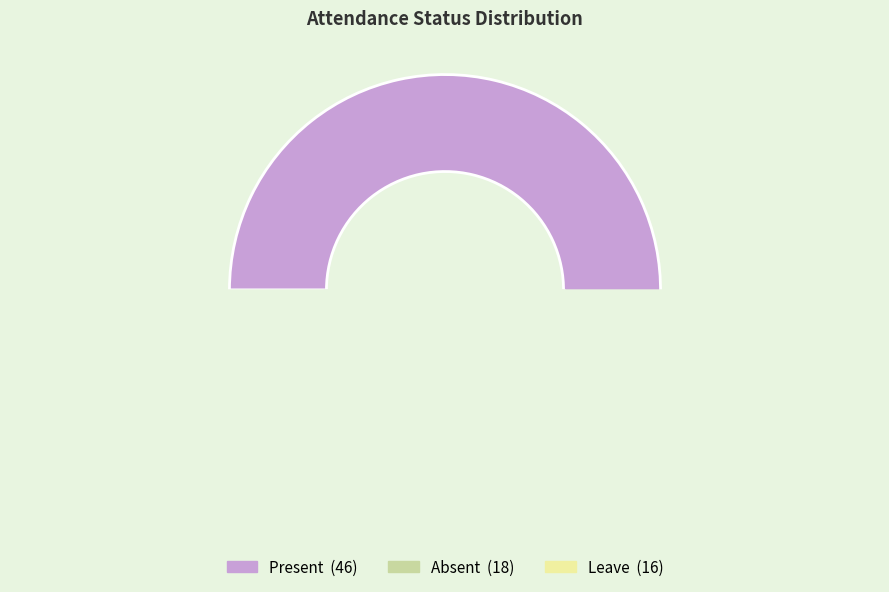

Does Leave represent more than half of the total?

No